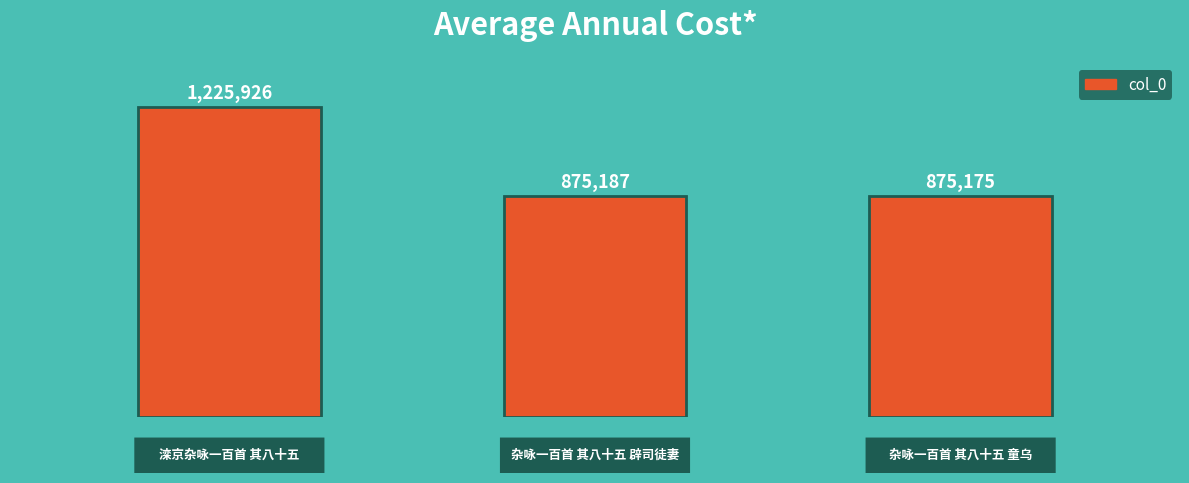

What is the average value?

992096